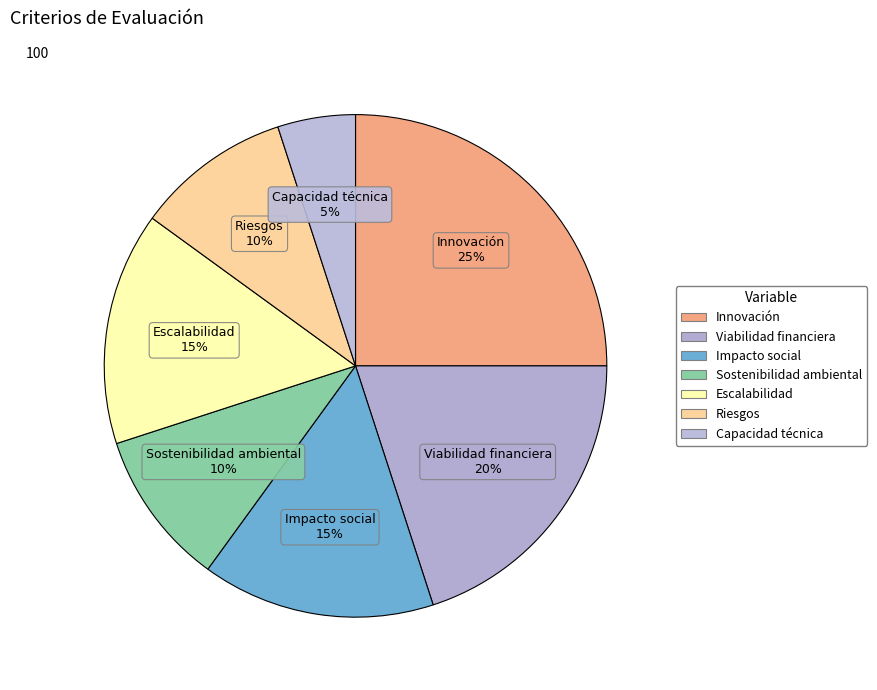

Count the number of slices in the pie.

7